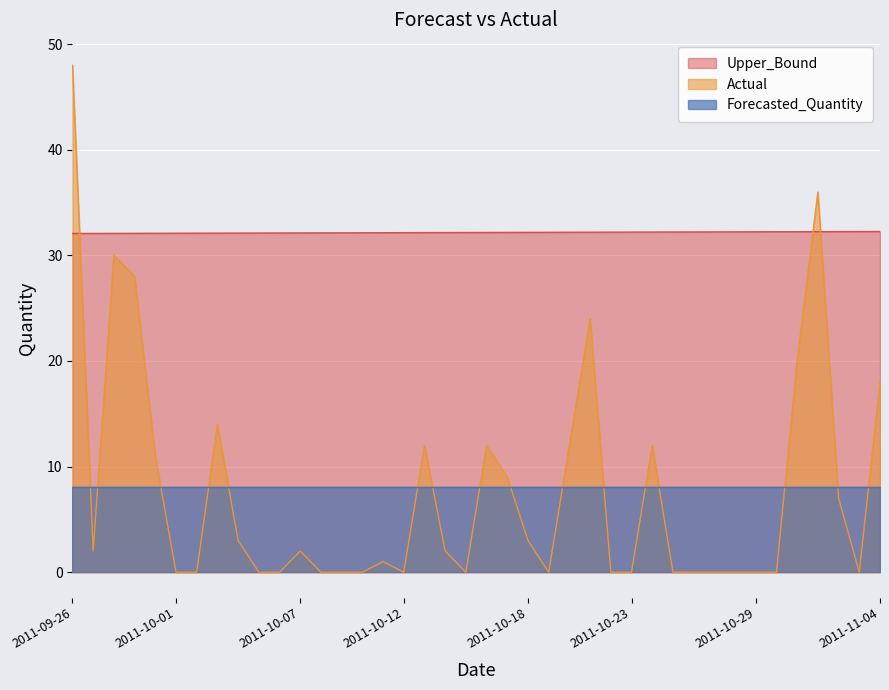

True or false: Actual and Upper_Bound cross at least once.

True